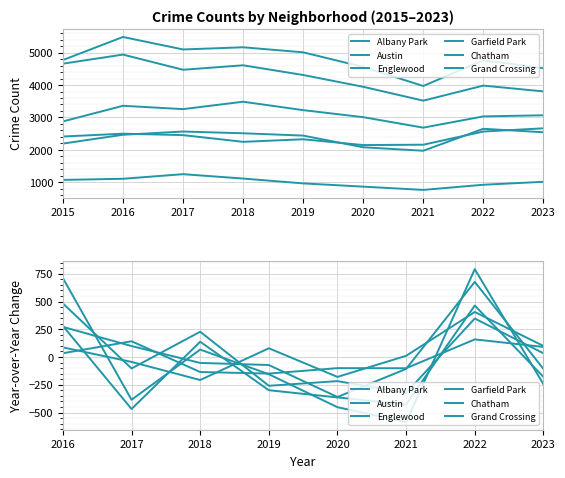

How many lines are shown in the chart?

6